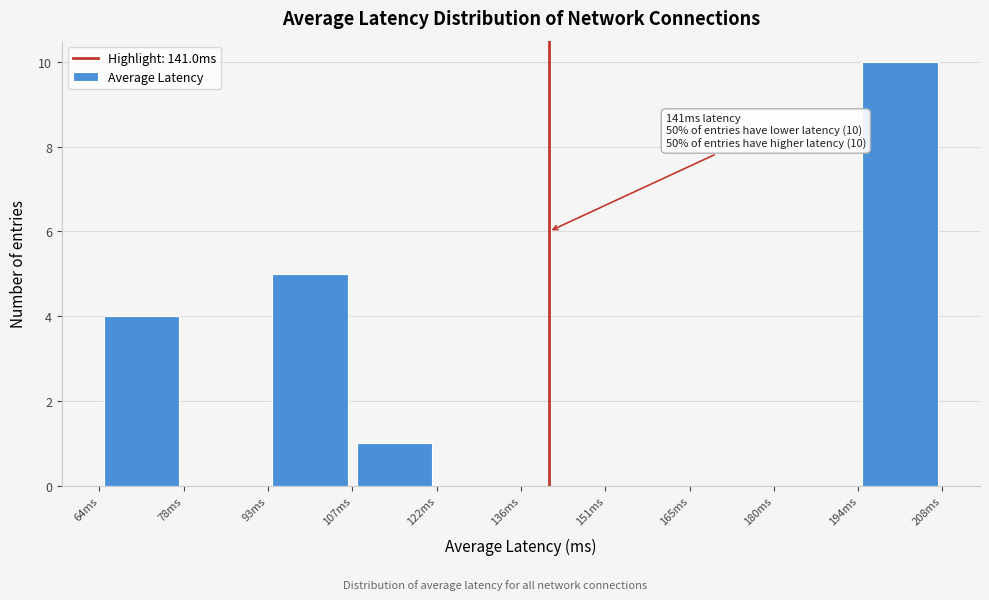

Over which range of the x-axis is the bar tallest?

194 to 208